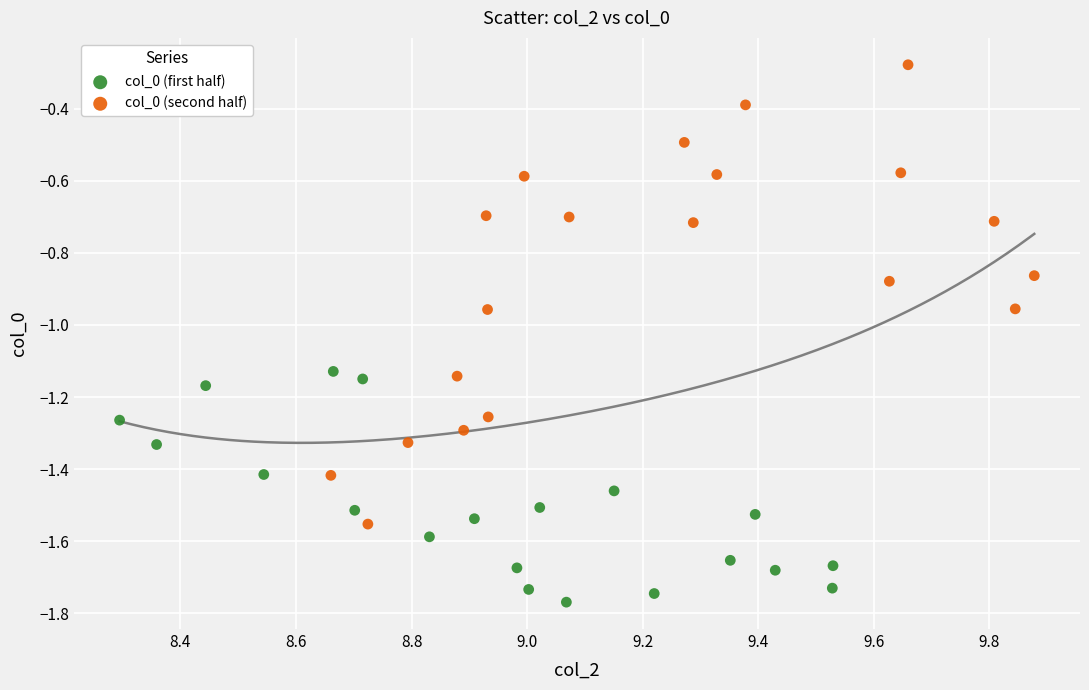

Which series reaches the maximum Y coordinate?

col_0 (second half)